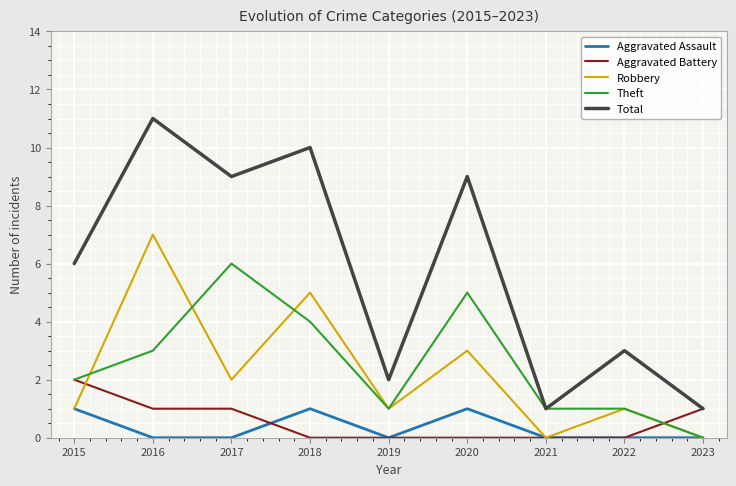

Which label corresponds to the largest value in the chart?

2016